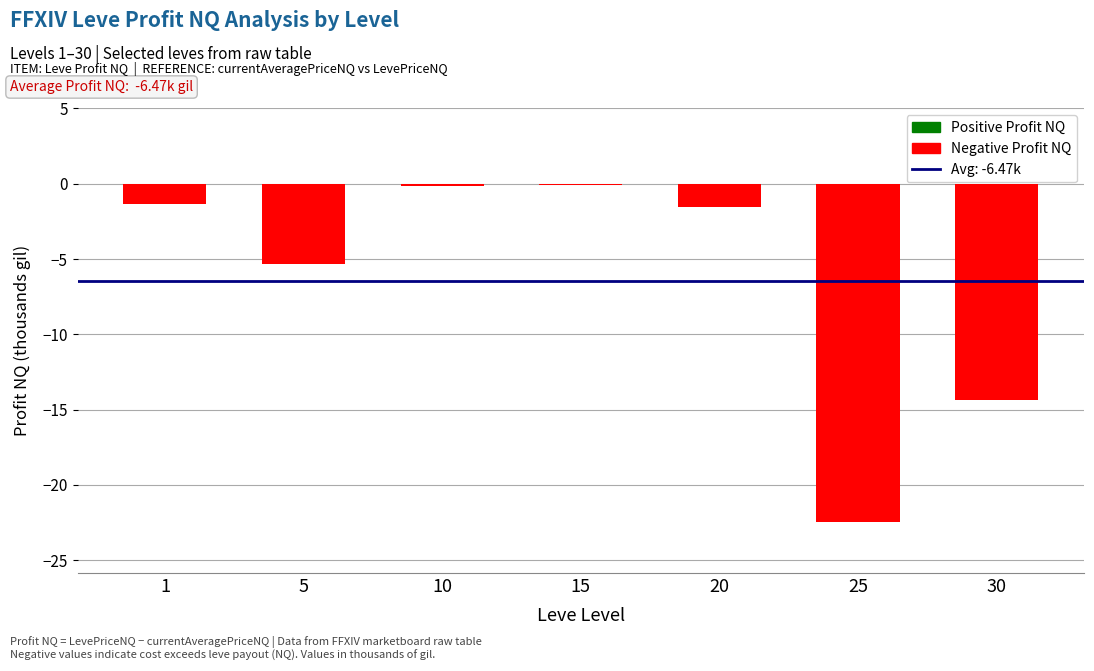

Where is the data nearest to the value -11?

30